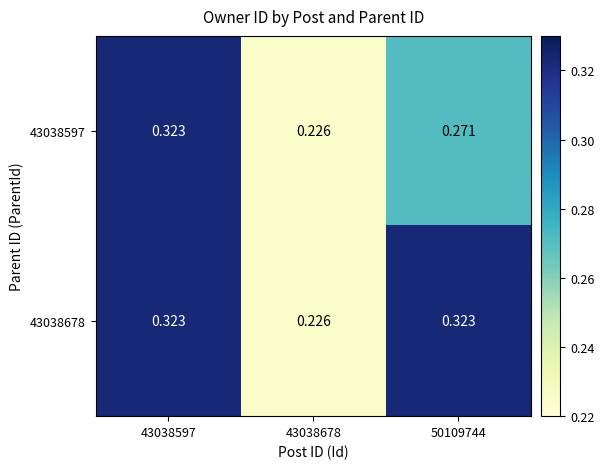

Is the value of 43038678 at 50109744 greater than the value of 43038597 at 50109744?

Yes